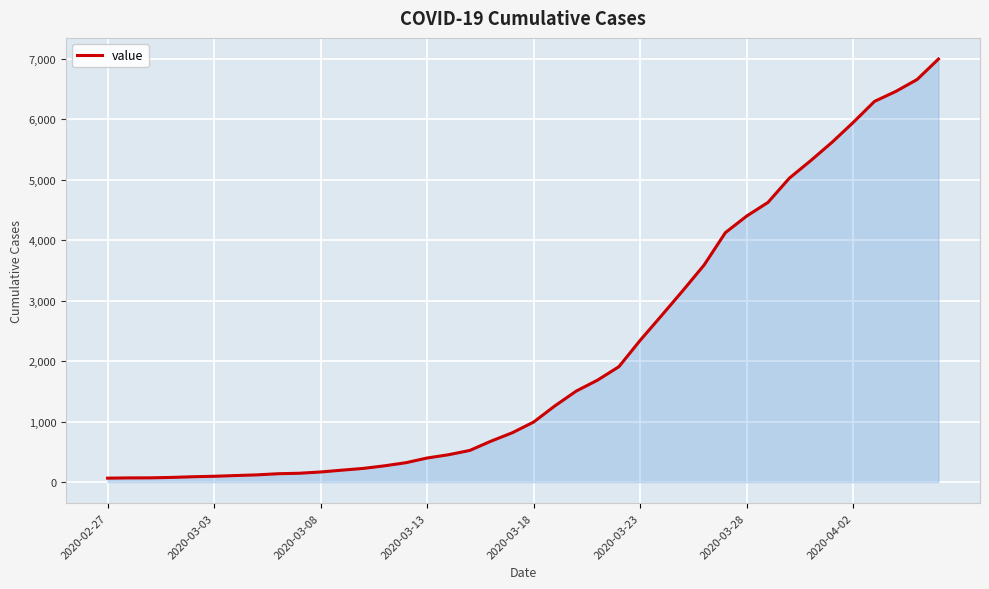

What is the maximum value shown in the chart?

6994